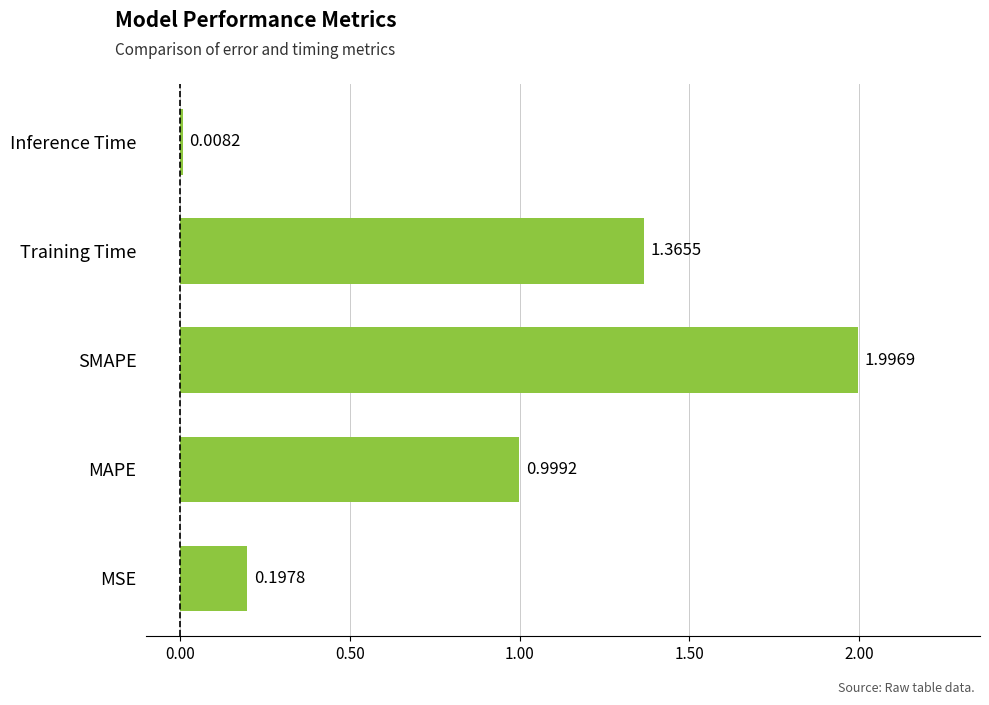

Which category has the lowest value across all series?

Inference Time